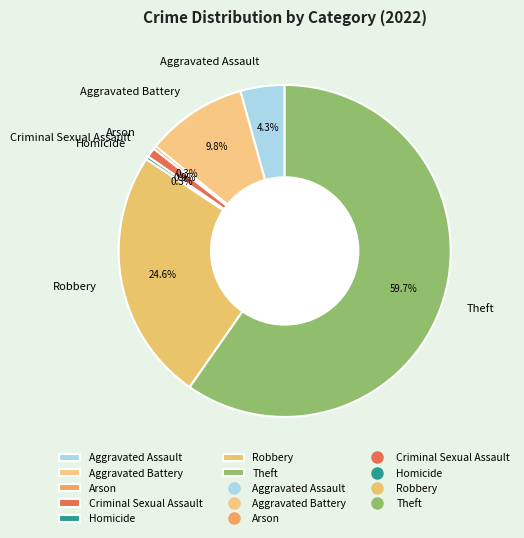

How much of the chart is everything except Robbery?

75.4%